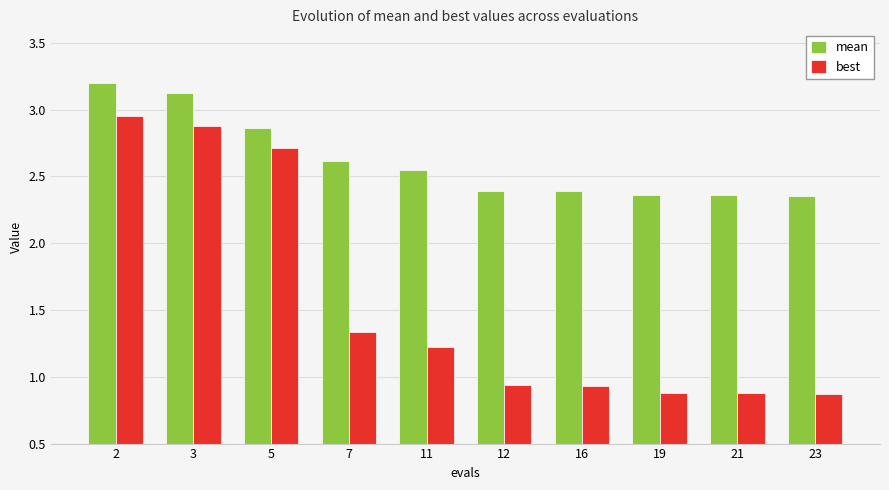

Does the chart contain stacked bars?

No